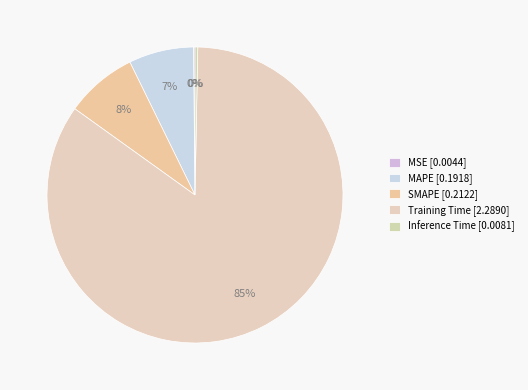

To the nearest percent, what is the difference between the largest and smallest slice percentages?

84%